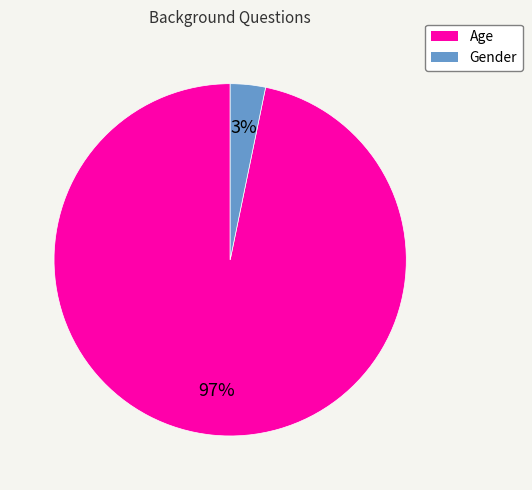

Does Age represent more than half of the total?

Yes